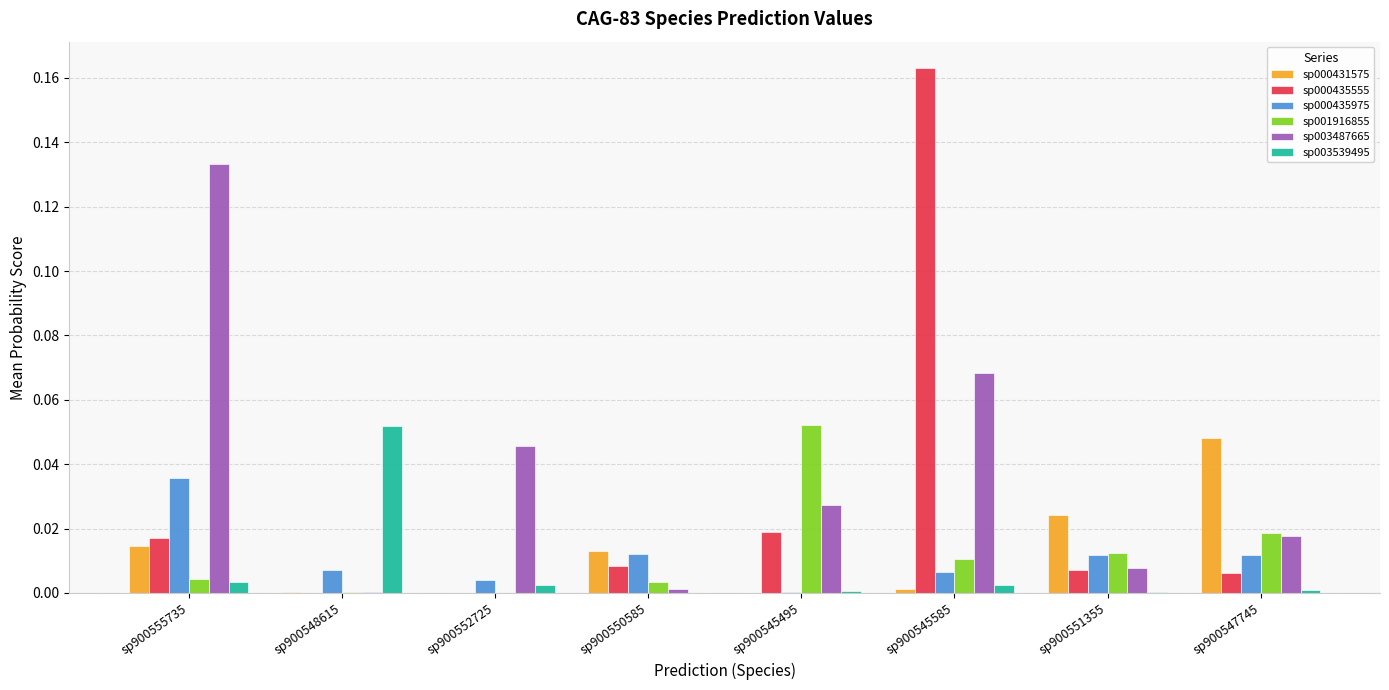

Are the bars horizontal?

No